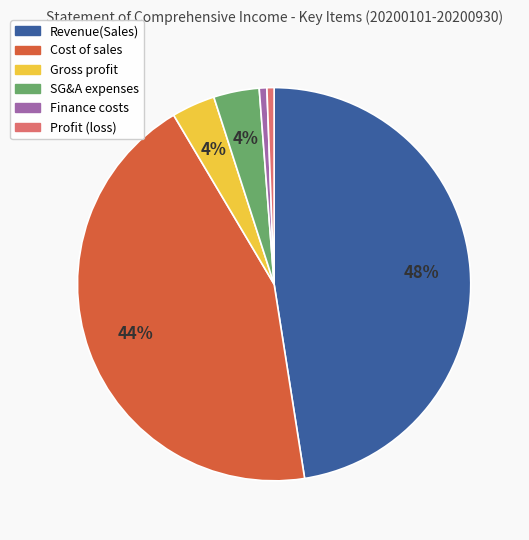

Is there any slice that represents more than half of the pie?

No